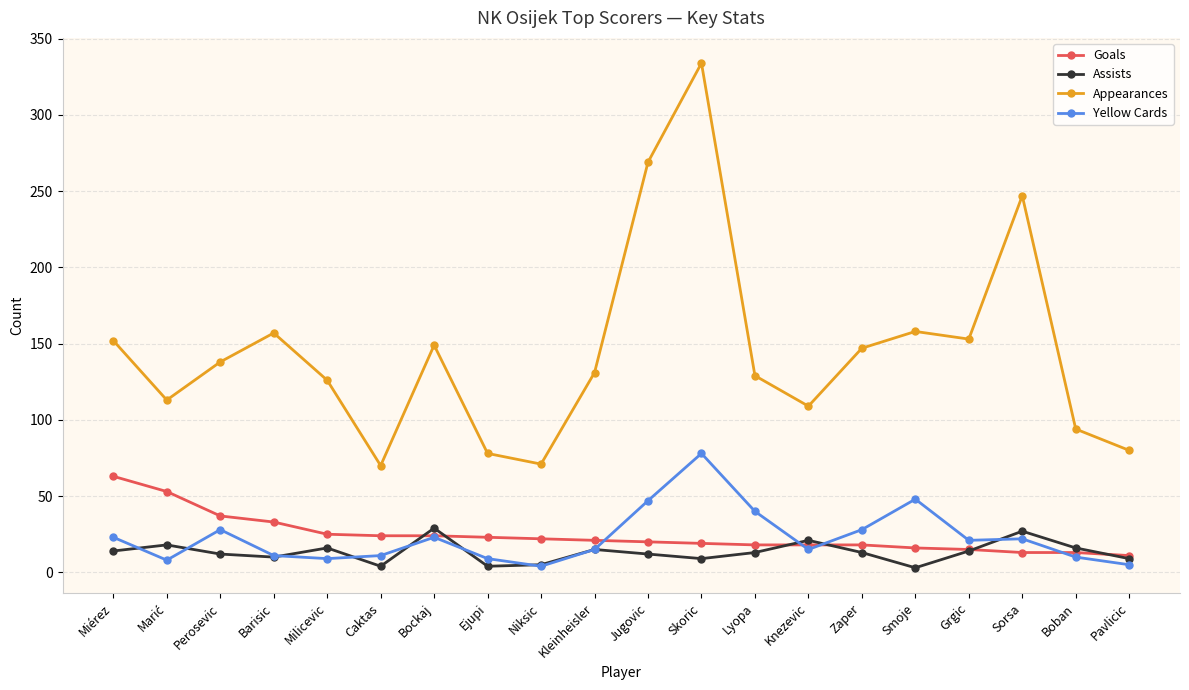

What is the label of the 3rd point from the left?

Perosevic